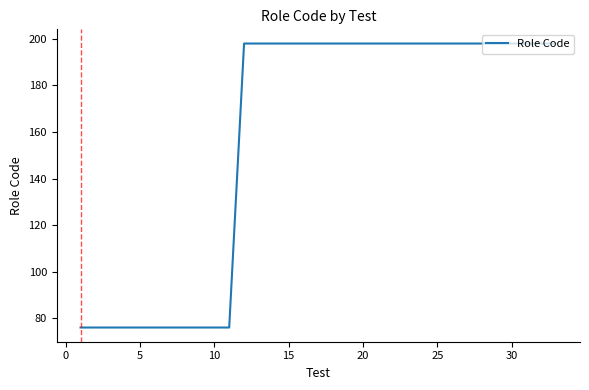

What is the maximum value shown in the chart?

198